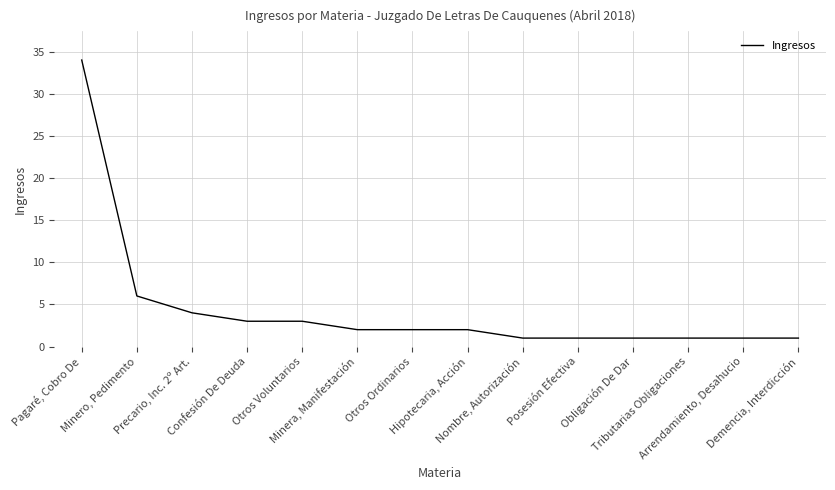

What is the maximum value shown in the chart?

34